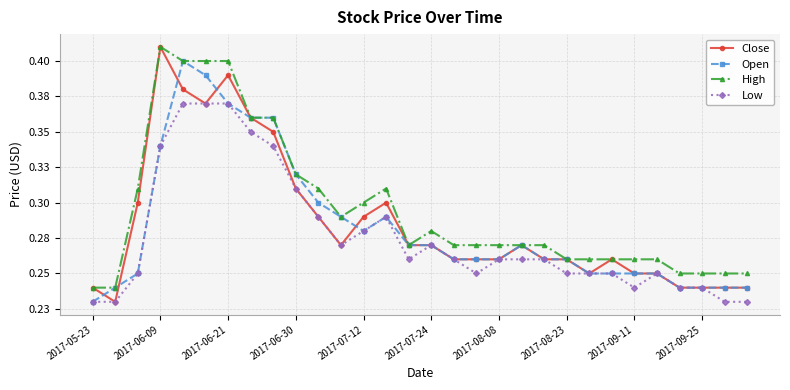

Does the chart have visible grid lines?

Yes